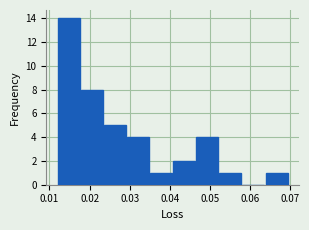

What is the height of the bar covering 0.023 to 0.029 on the x-axis? Neither the bar edges nor the heights are printed on the chart, so give them approximately, as read against the axes.

5